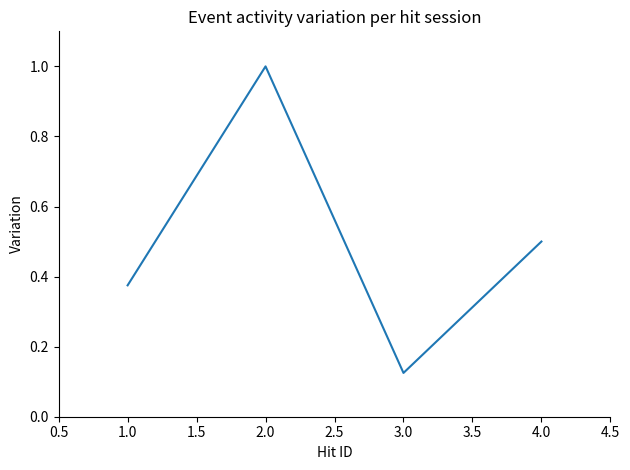

How many interior local valleys (lower than both neighbors) does the data have?

1